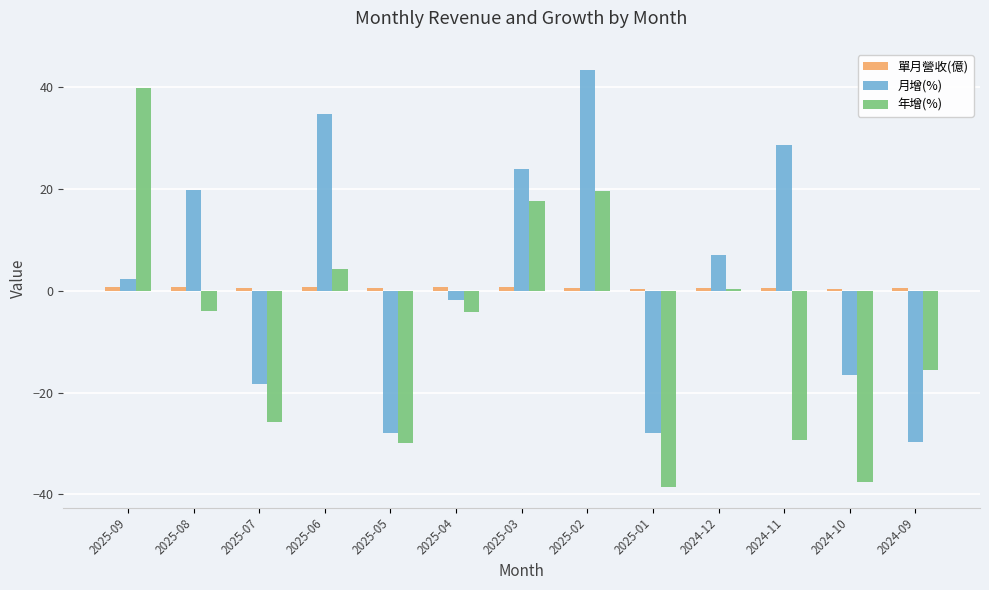

Which series has the largest range (max minus min)?

年增(%)